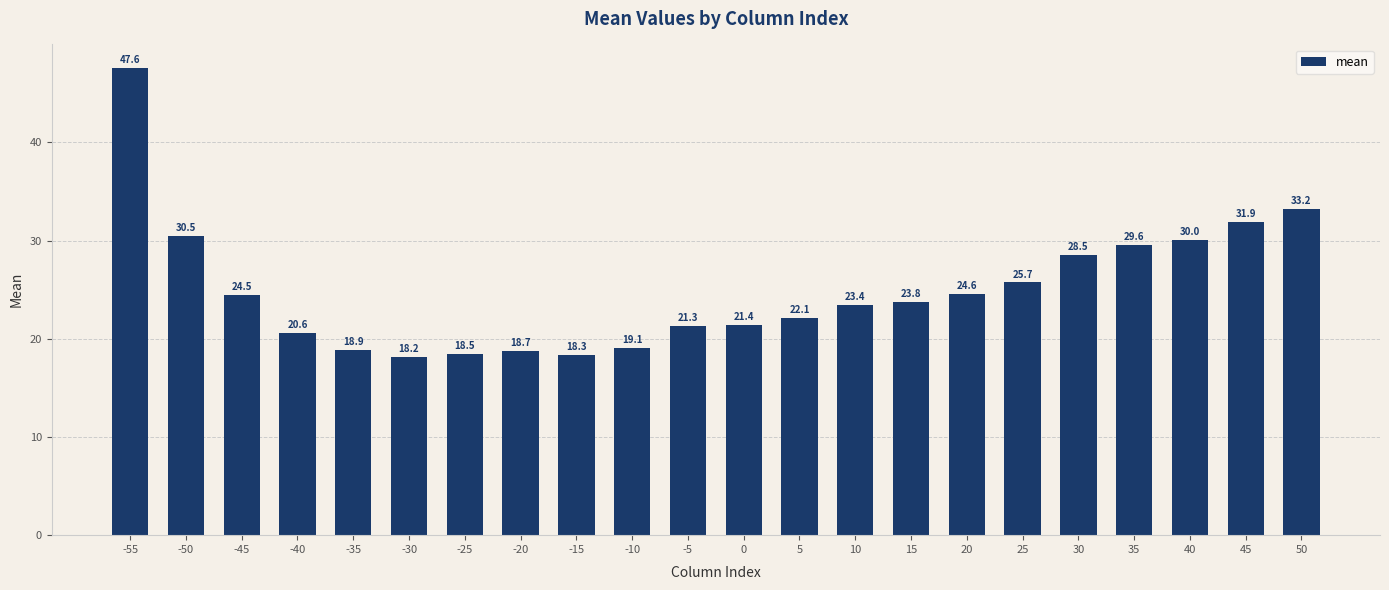

At which label does the data first exceed 23?

-55